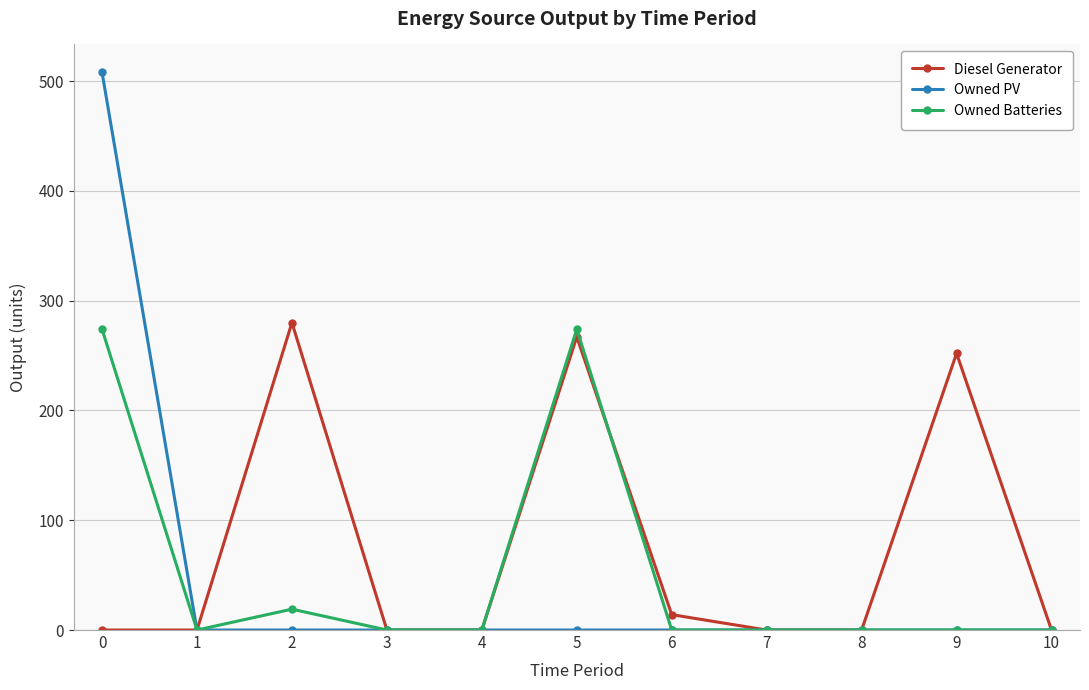

How many distinct data groups are displayed?

3